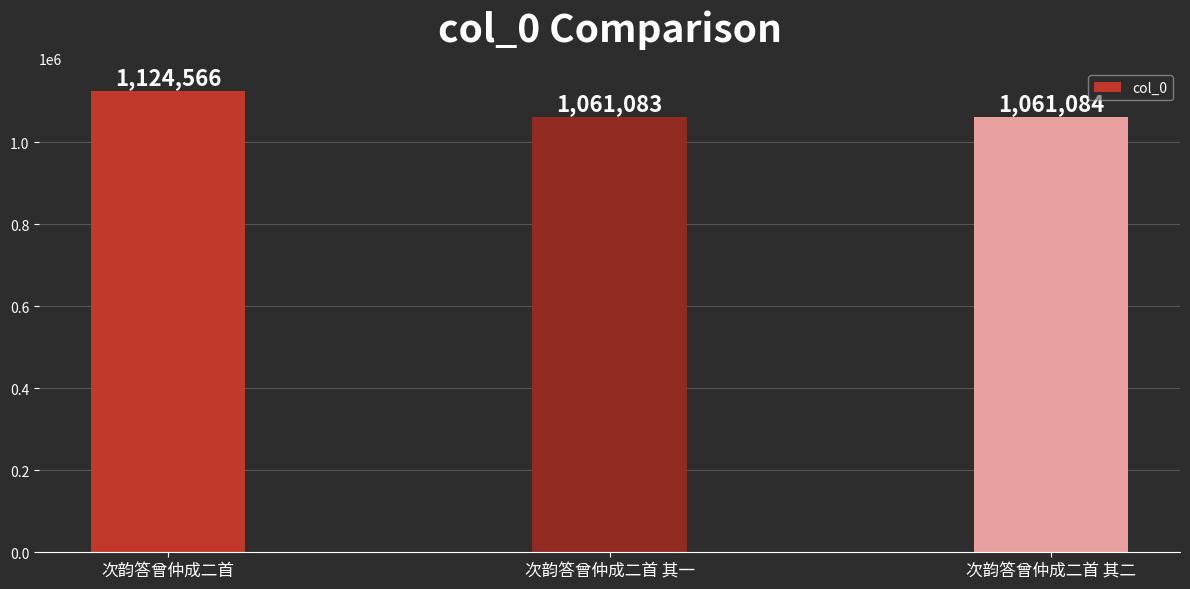

What is the ratio of the value at 次韵答曾仲成二首 其二 to the value at 次韵答曾仲成二首 其一?

1.0